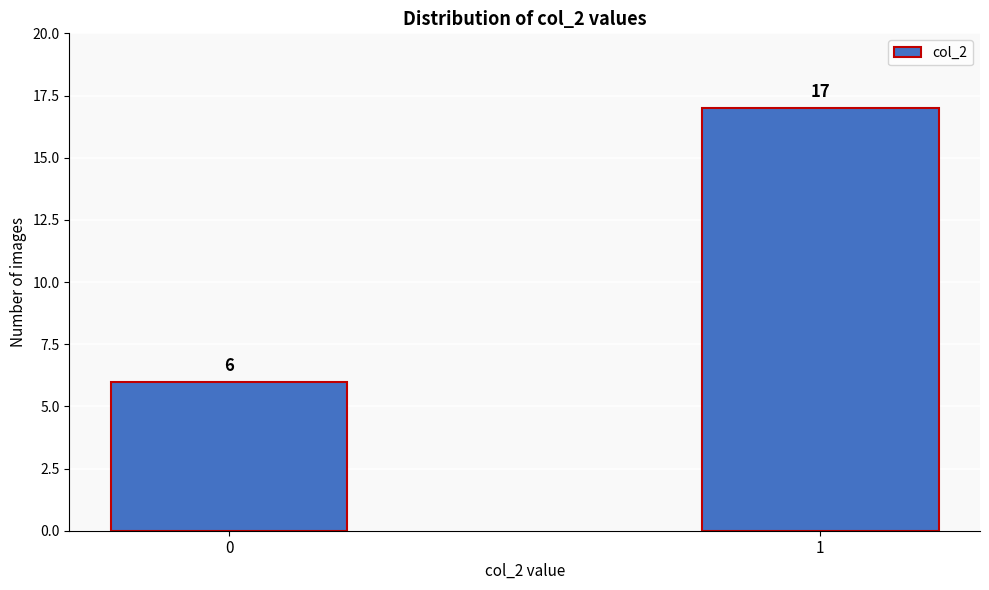

Reading left to right, extract all data points from this chart.

6	17